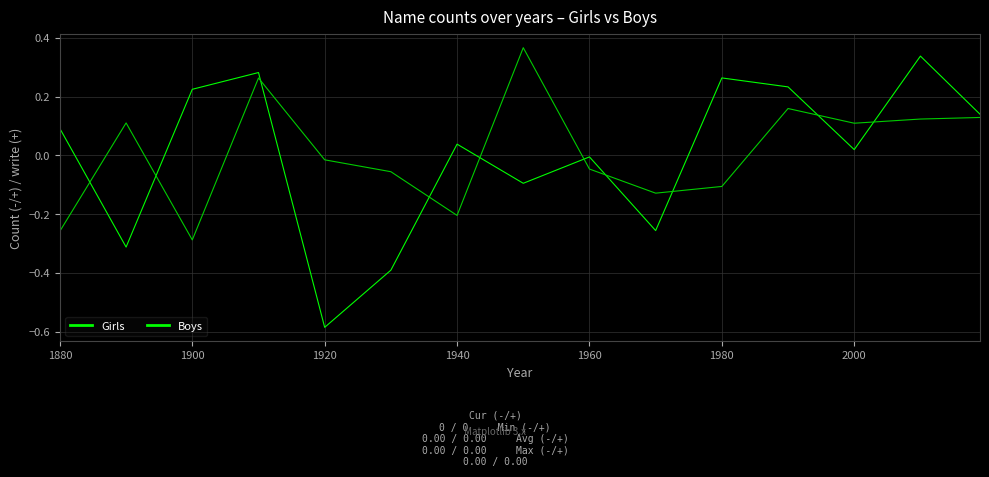

Which series has the widest spread of values?

Girls